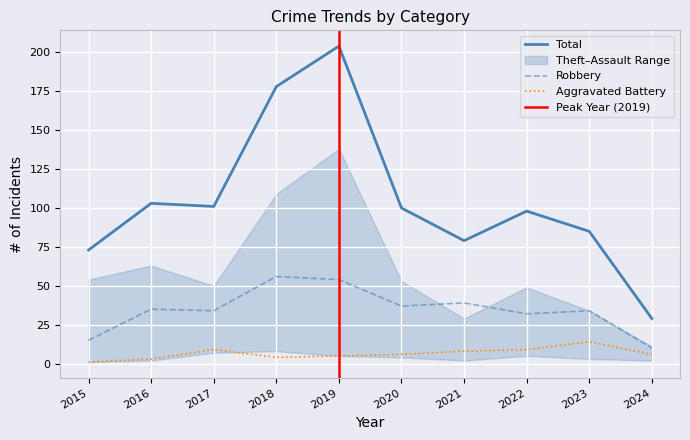

How many values in the Robbery series exceed 35?

4